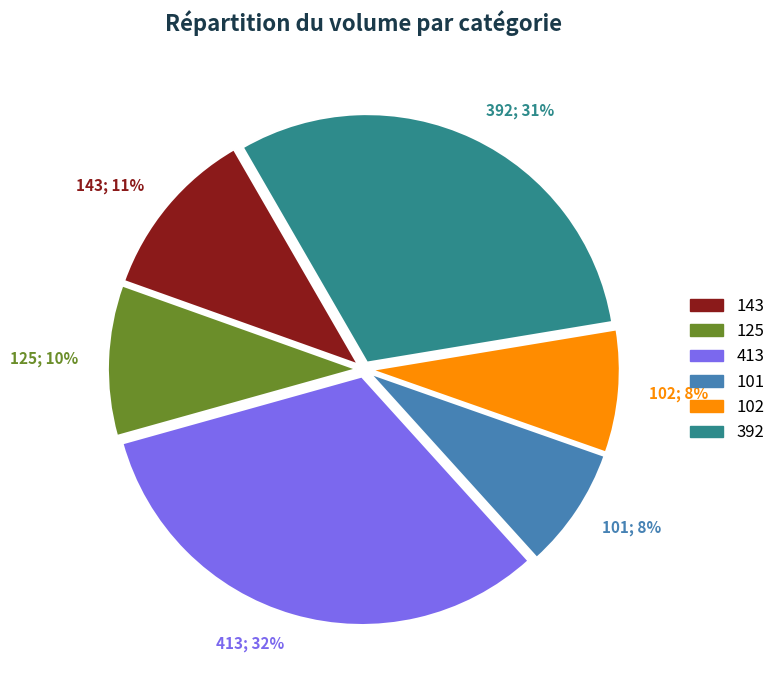

Is there a majority slice in this chart?

No